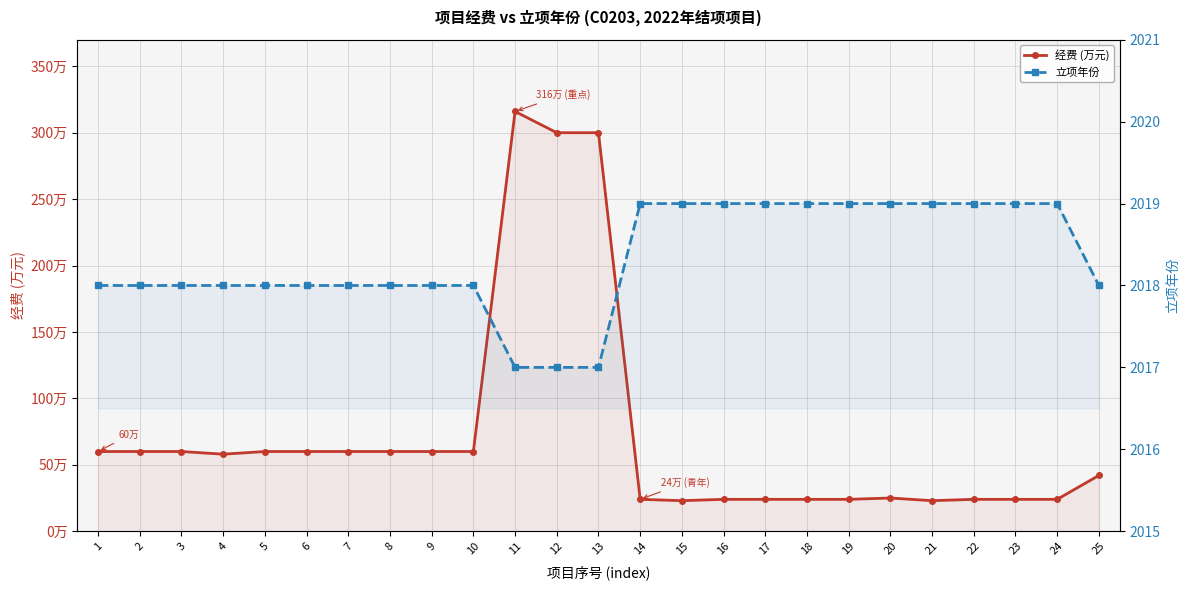

The 经费 (万元) series shows 14 at 2. True or false?

False